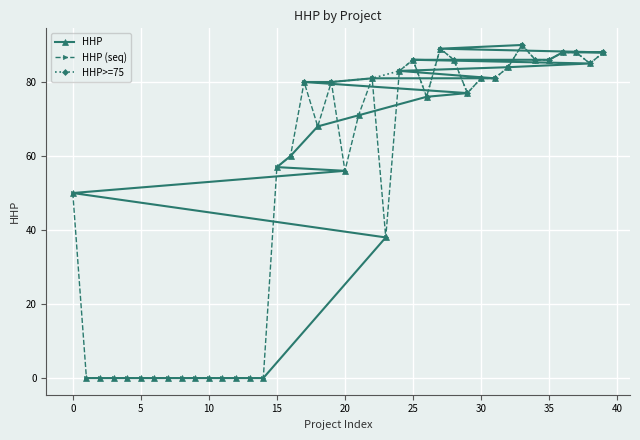

Reading left to right, list all the values displayed in this chart.

50	0	0	0	0	0	0	0	0	0	0	0	0	0	0	57	60	80	68	80	56	71	81	38	83	86	76	89	86	77	81	81	84	90	86	86	88	88	85	88